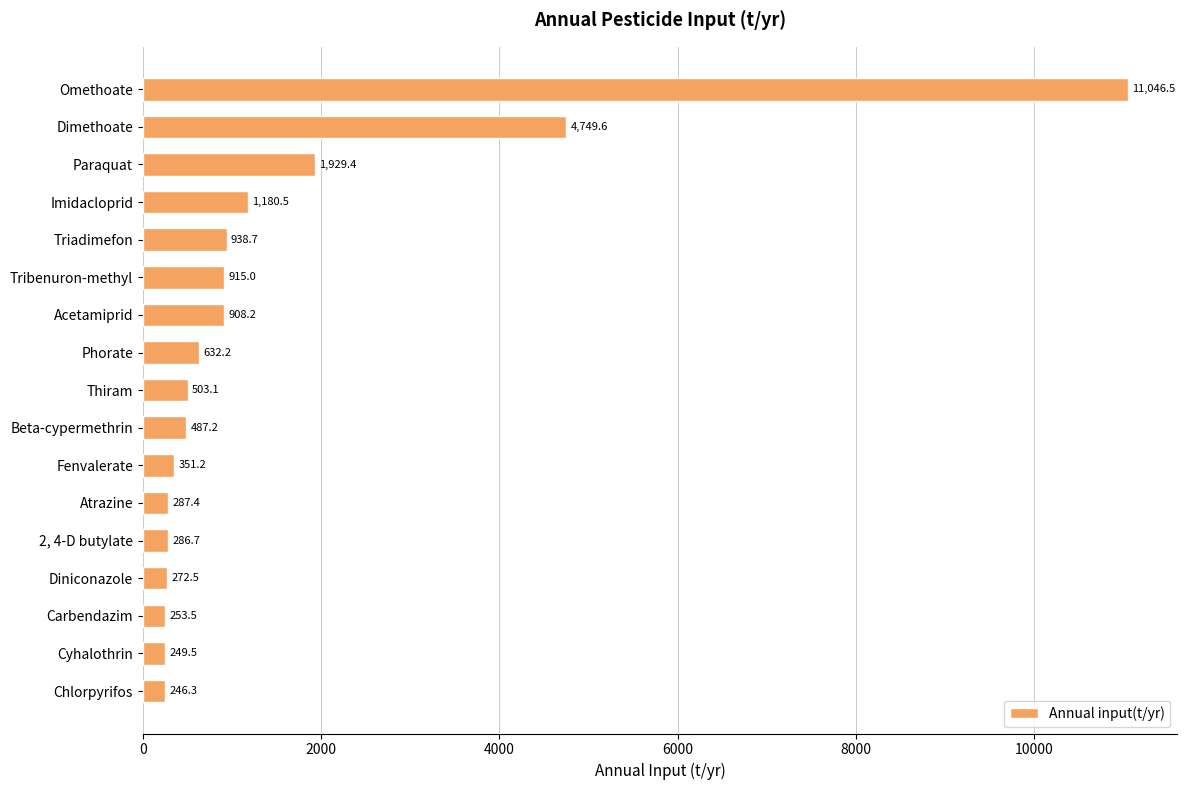

What is the value of the 7th bar from the top?

908.2